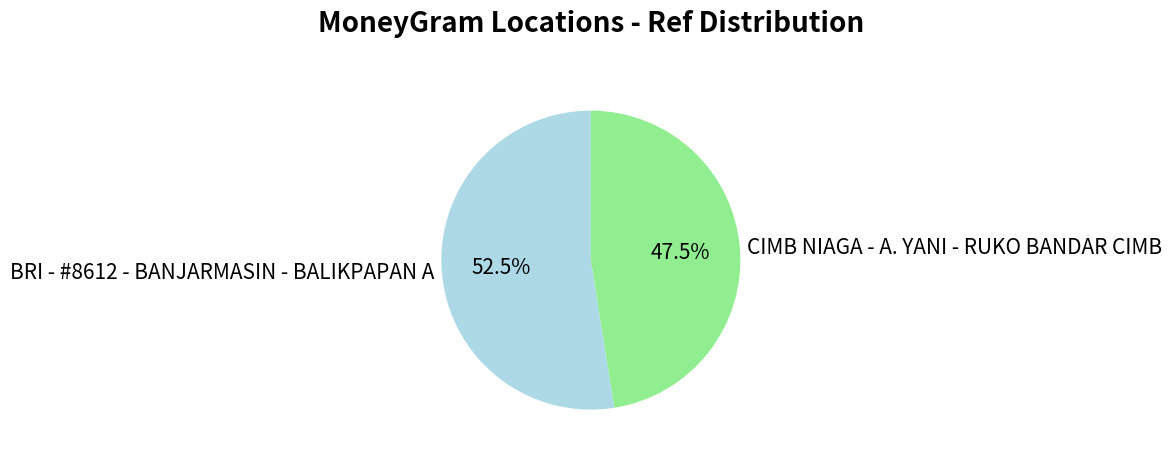

To the nearest percent, what is the combined percentage of BRI - #8612 - BANJARMASIN - BALIKPAPAN A and CIMB NIAGA - A. YANI - RUKO BANDAR CIMB?

100%